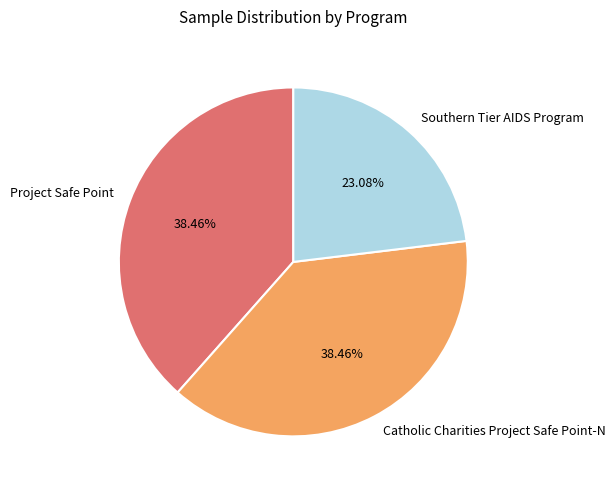

True or false: Catholic Charities Project Safe Point-N accounts for 38% of the total.

True